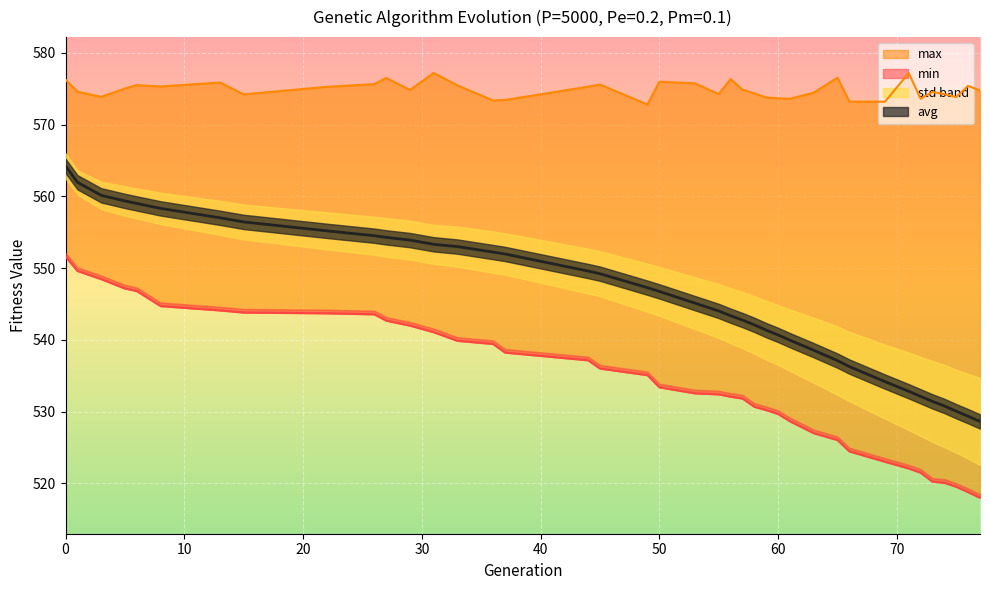

True or false: avg and min intersect in this chart.

False